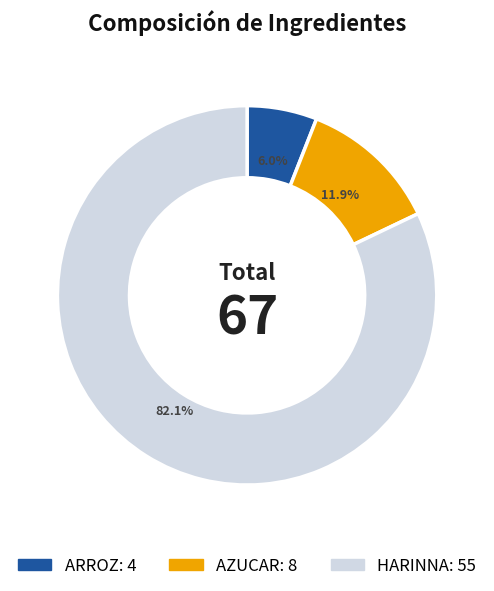

Is it true that ARROZ is 18% of the pie?

False